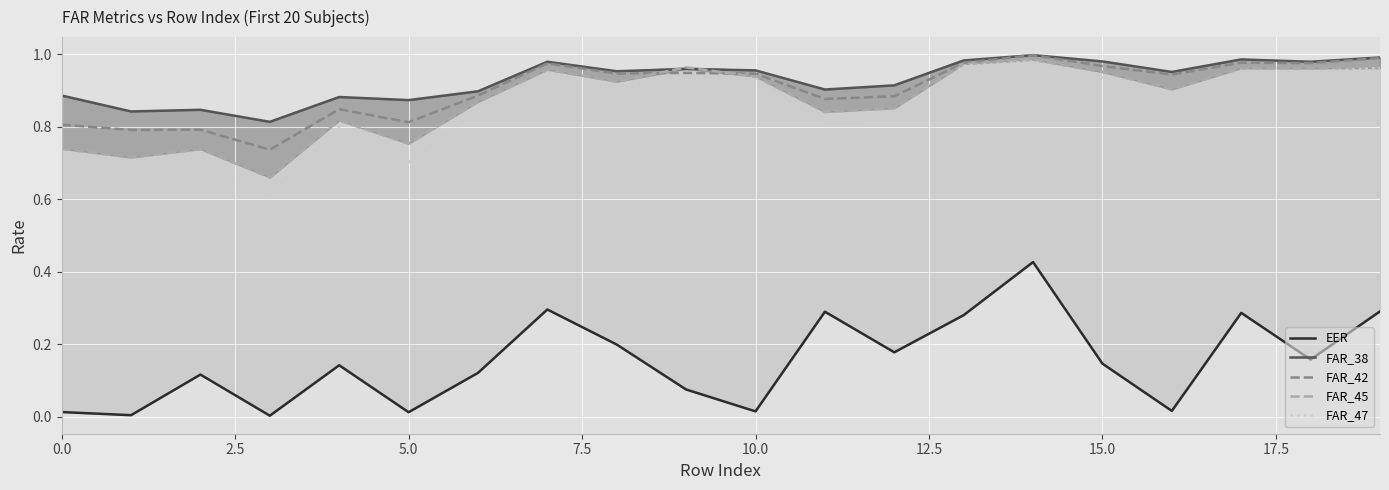

What is the average value of the FAR_45 series?

0.9